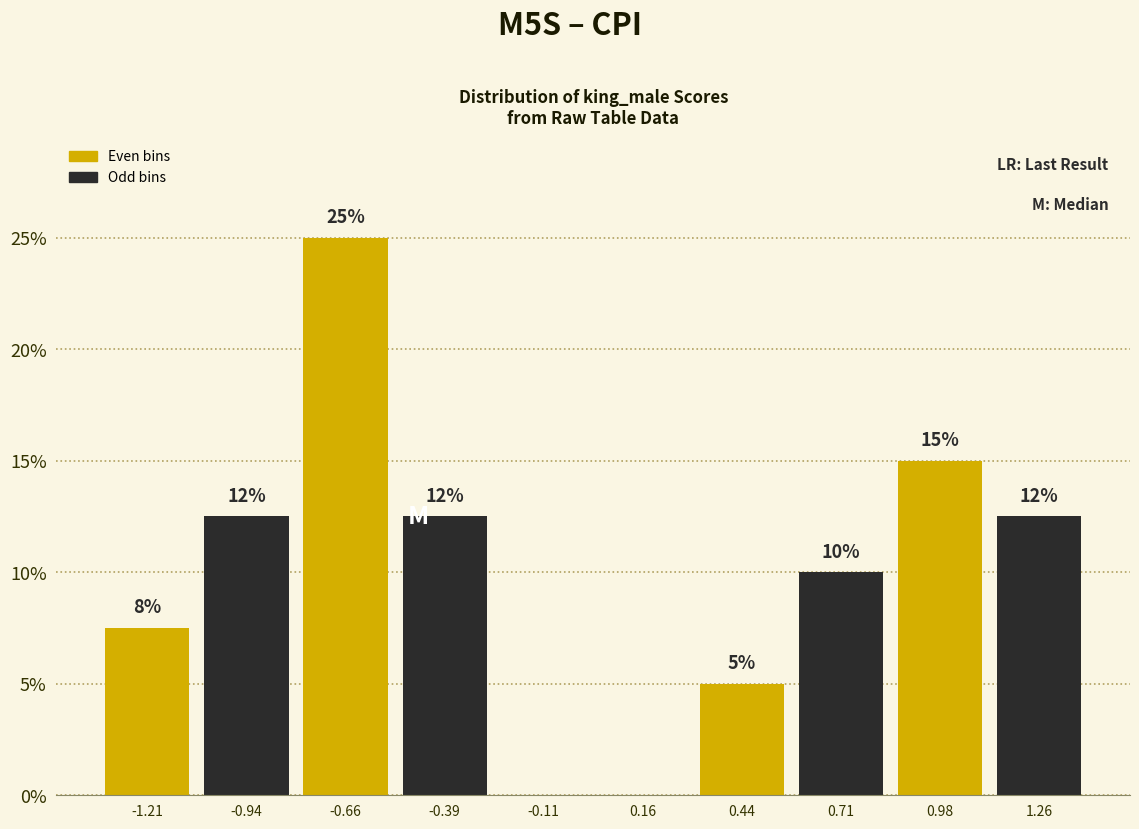

Over which range of the x-axis is the bar tallest?

-0.80 to -0.50